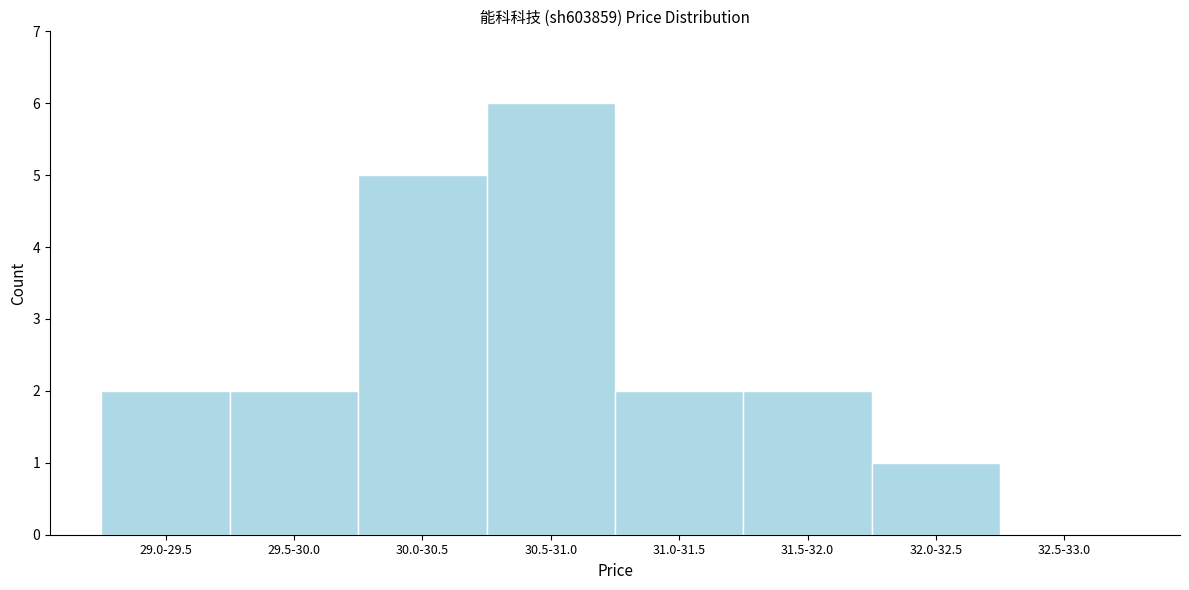

Reading left to right, what are all the values shown in this chart?

29.0-29.5=2	29.5-30.0=2	30.0-30.5=5	30.5-31.0=6	31.0-31.5=2	31.5-32.0=2	32.0-32.5=1	32.5-33.0=0